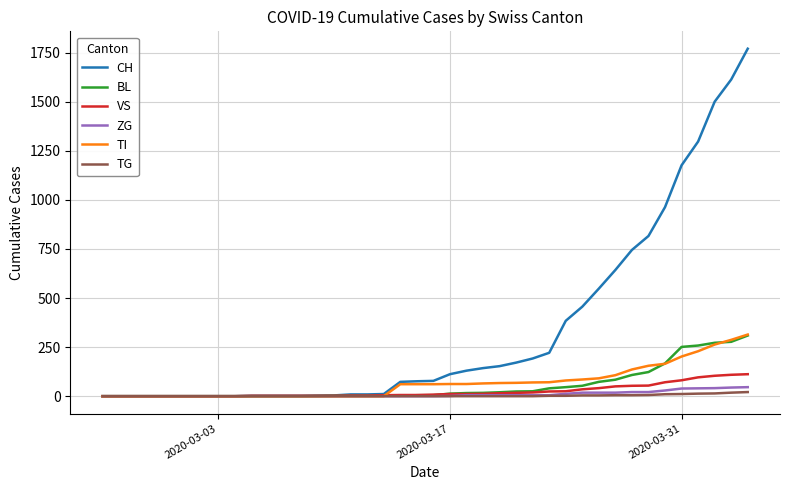

Which series has the widest spread of values?

CH